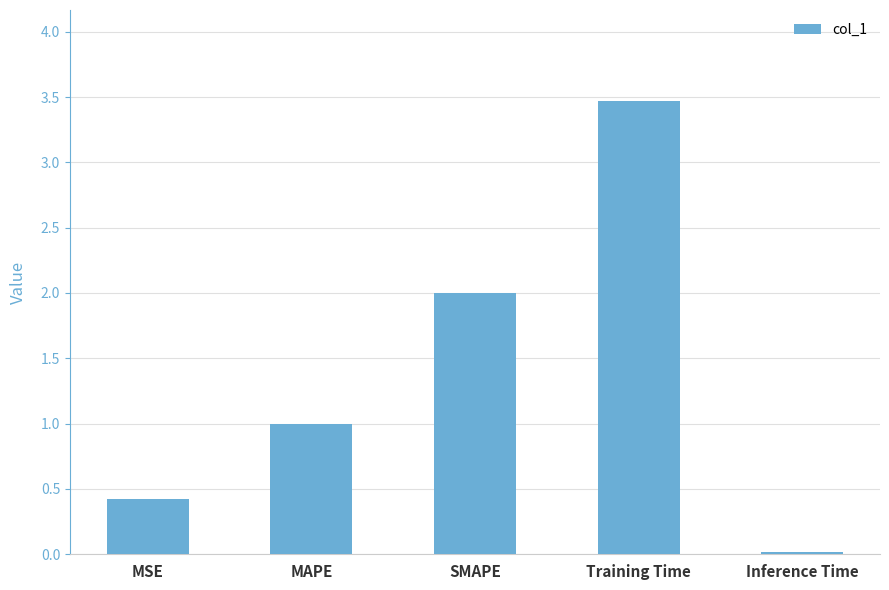

What position from the left is MAPE?

2